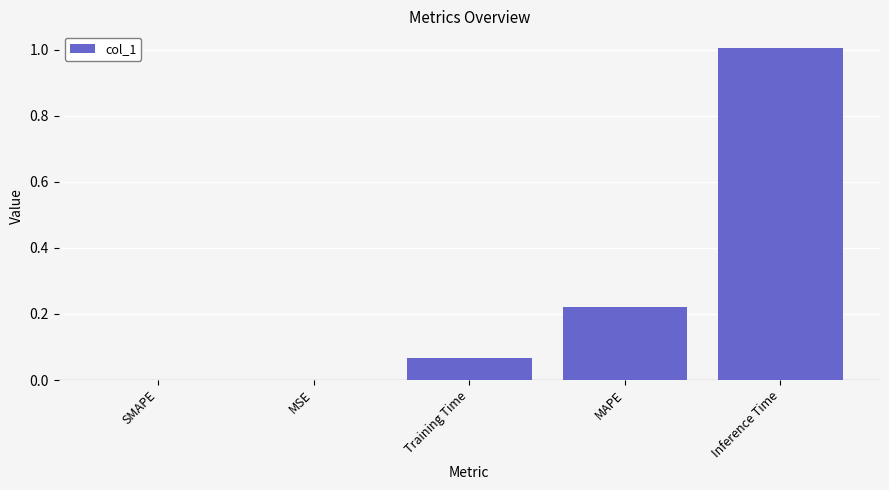

The value at SMAPE is -0.6. True or false?

False